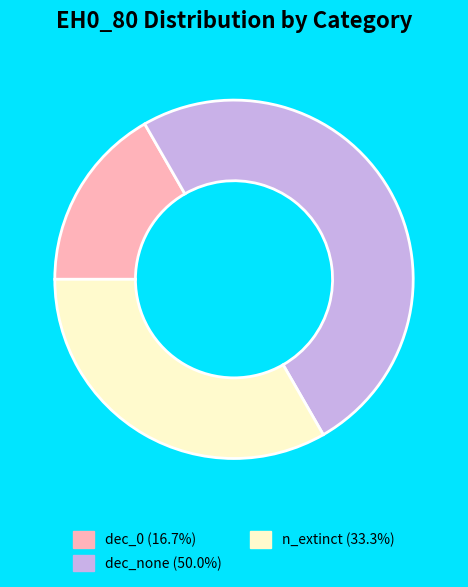

How many slices are in this pie chart?

3